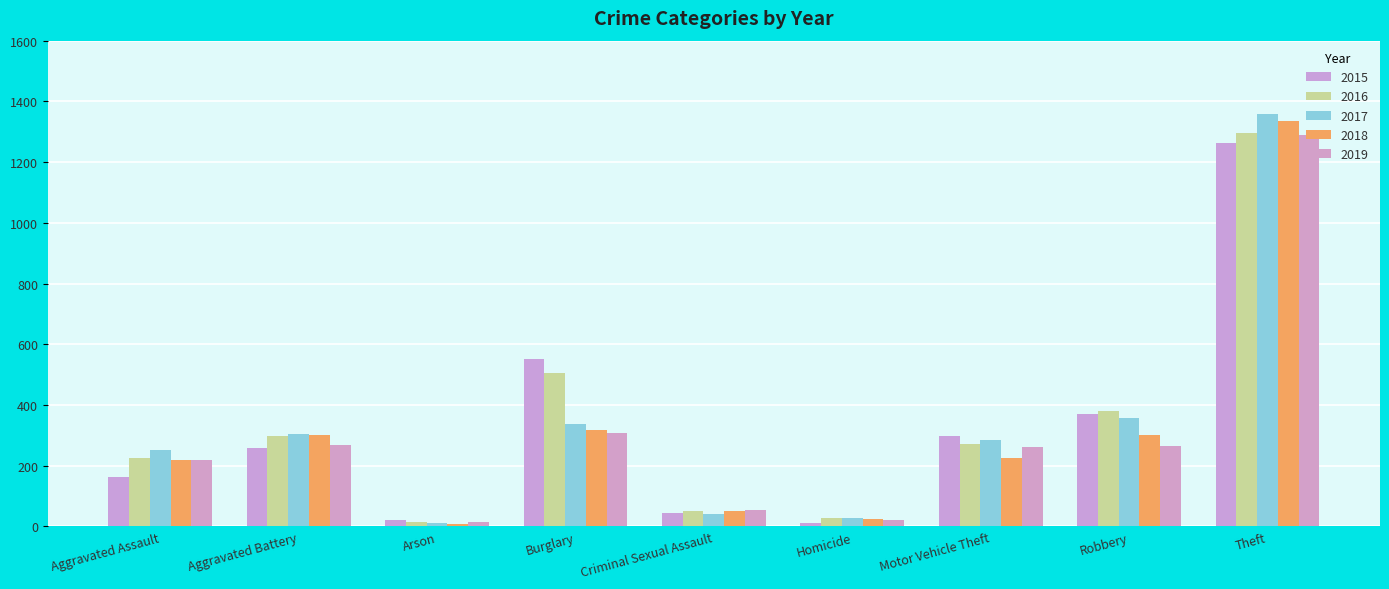

Which series has the largest total across all categories?

2016